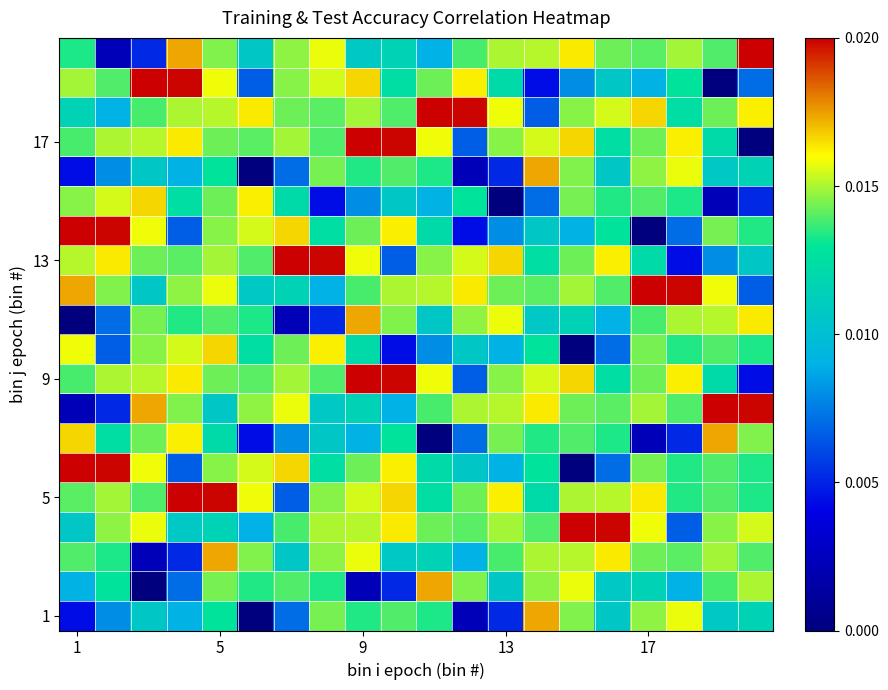

Count the number of data series in this chart.

20